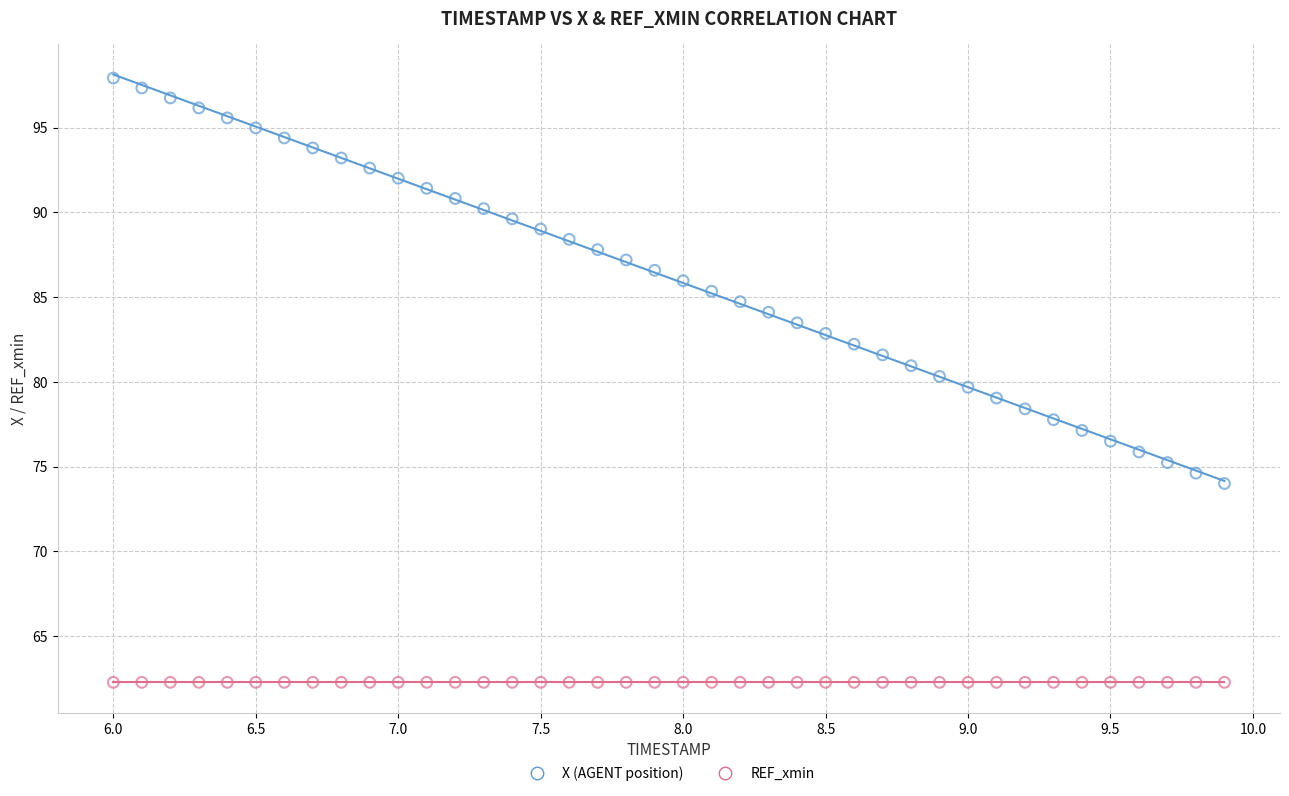

Which series contains the lowest Y value?

REF_xmin